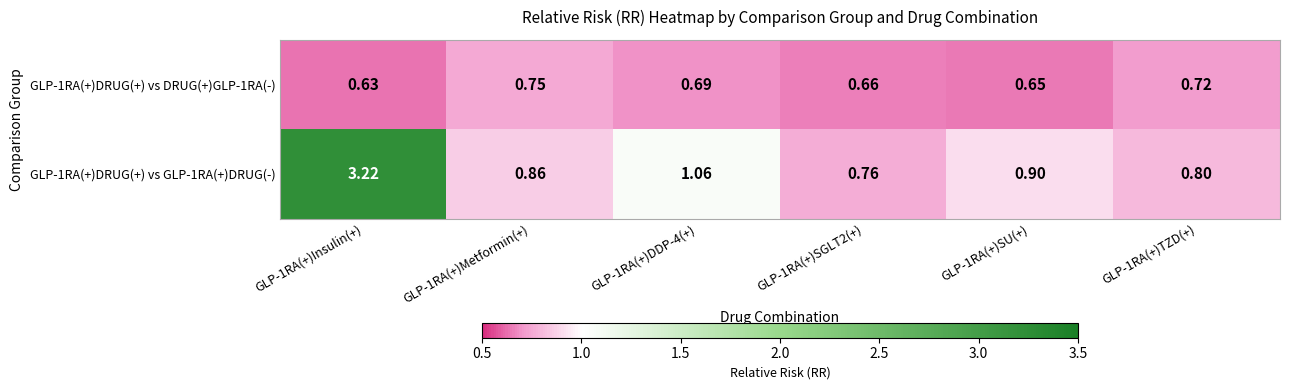

Is the value of GLP-1RA(+)DRUG(+) vs DRUG(+)GLP-1RA(-) at GLP-1RA(+)Metformin(+) greater than the value of GLP-1RA(+)DRUG(+) vs GLP-1RA(+)DRUG(-) at GLP-1RA(+)Insulin(+)?

No